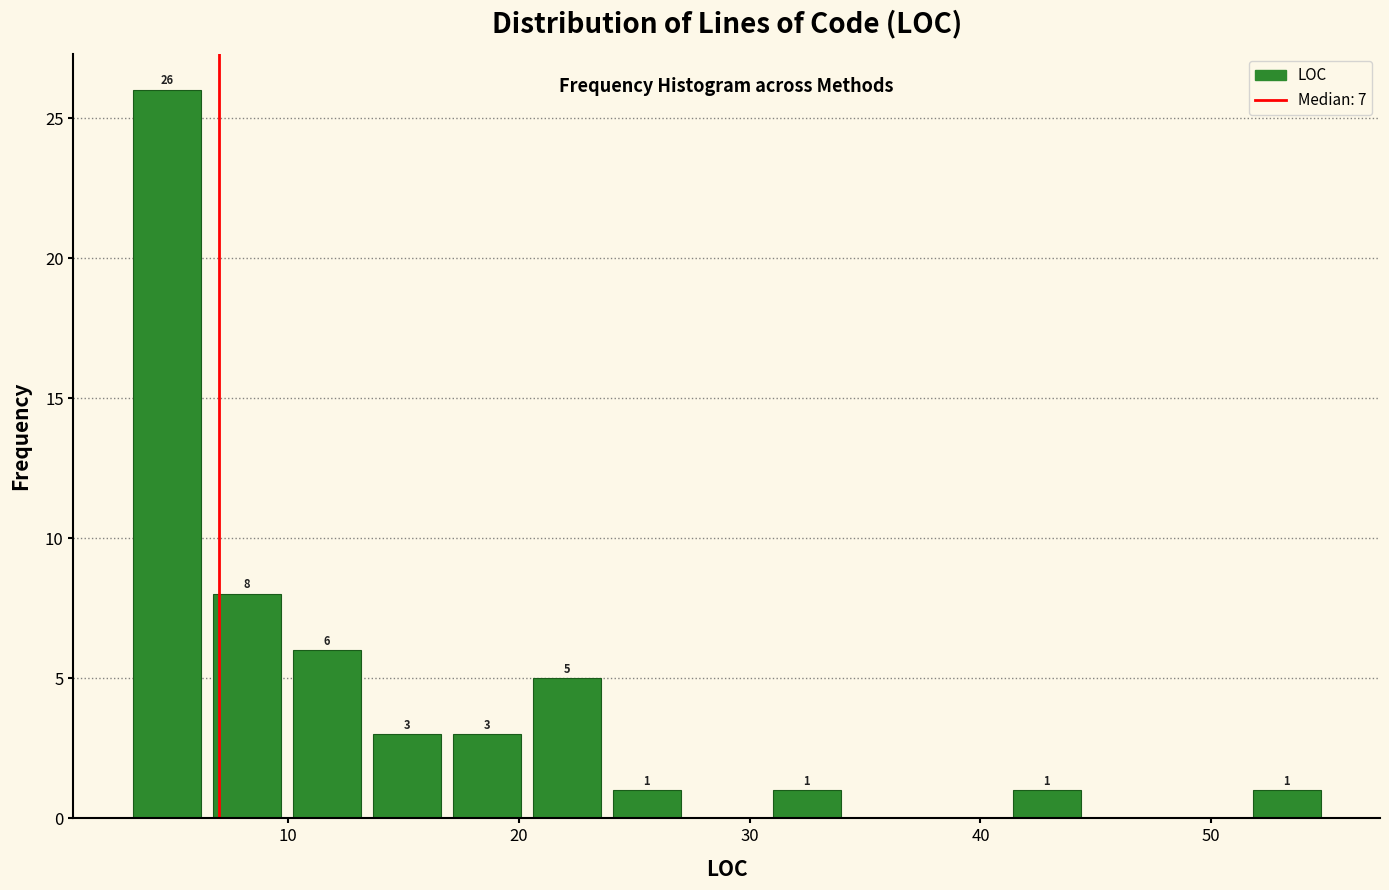

Around what value on the x-axis is the tallest bar? Give the approximate position of its centre, as read against the axis.

5